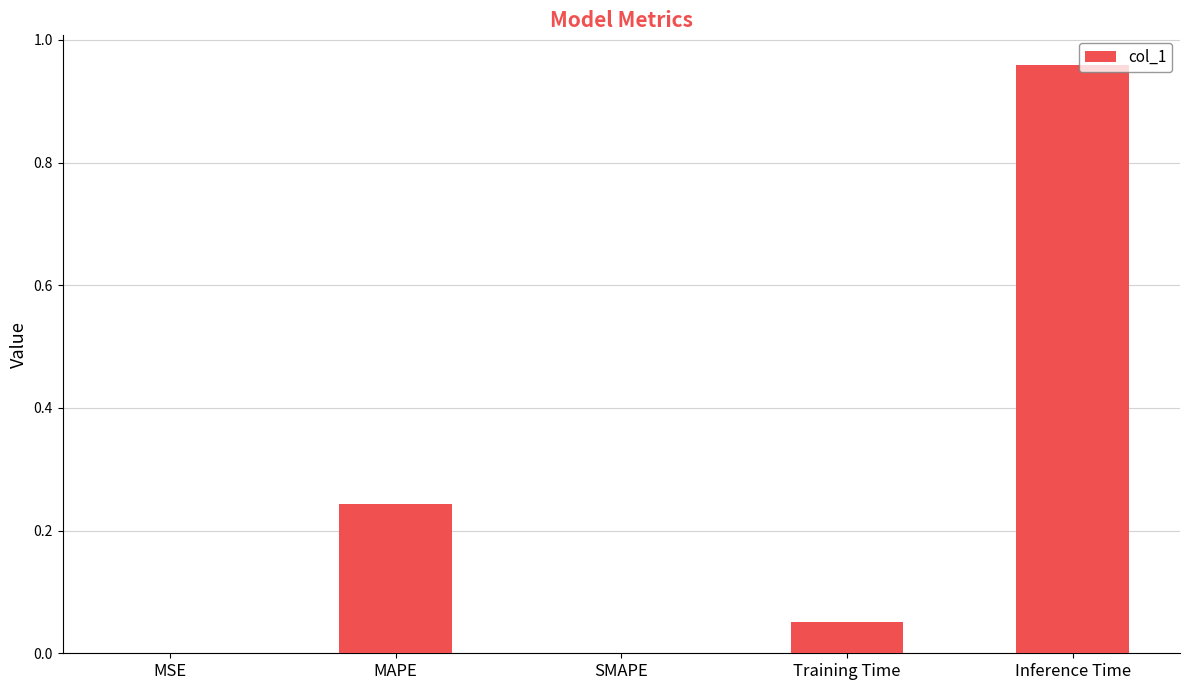

What is the average value?

0.3